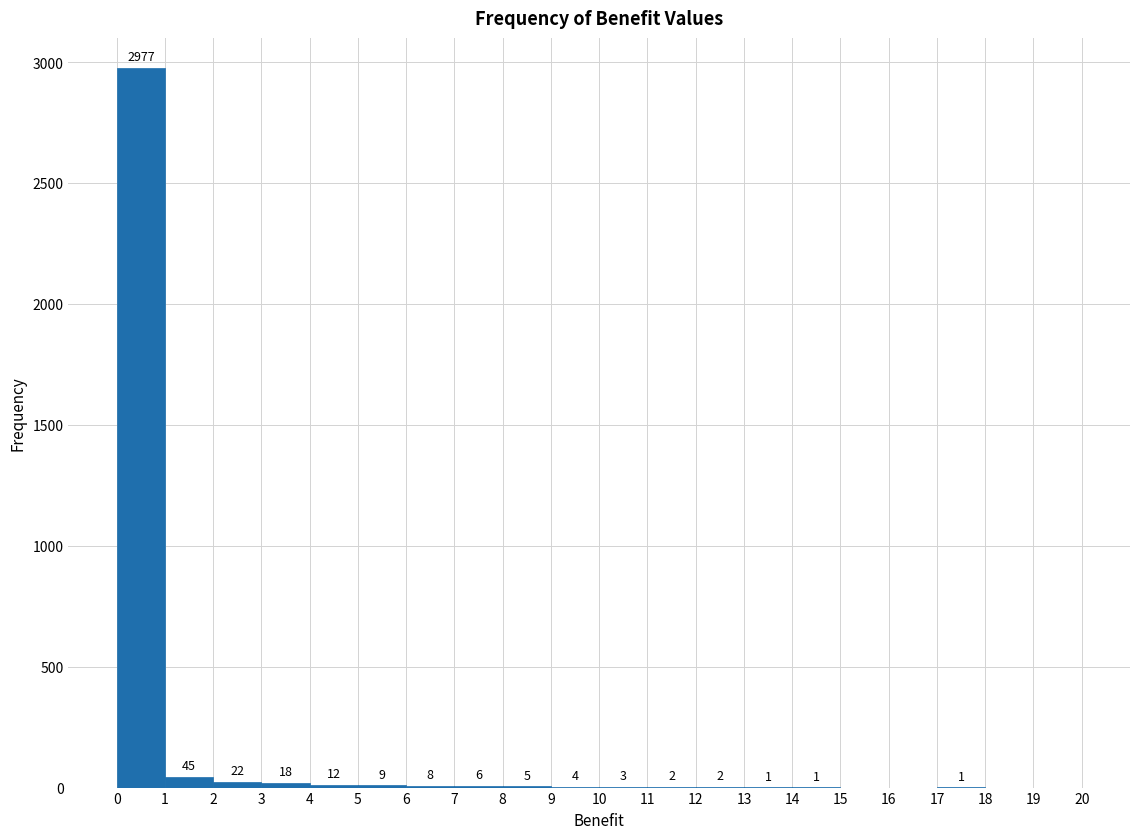

Which range on the x-axis has the tallest bar?

0 to 1